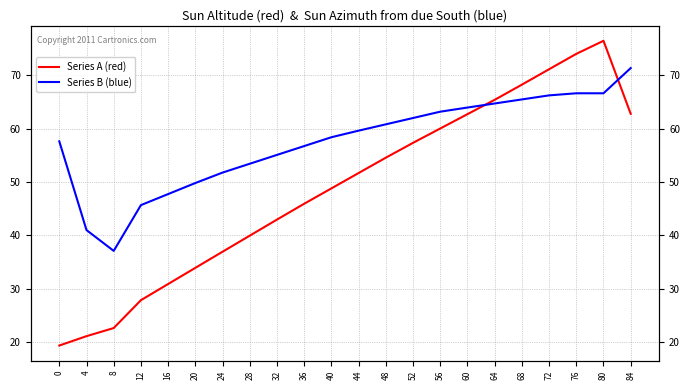

What is the total value across all series at 0?

77.0